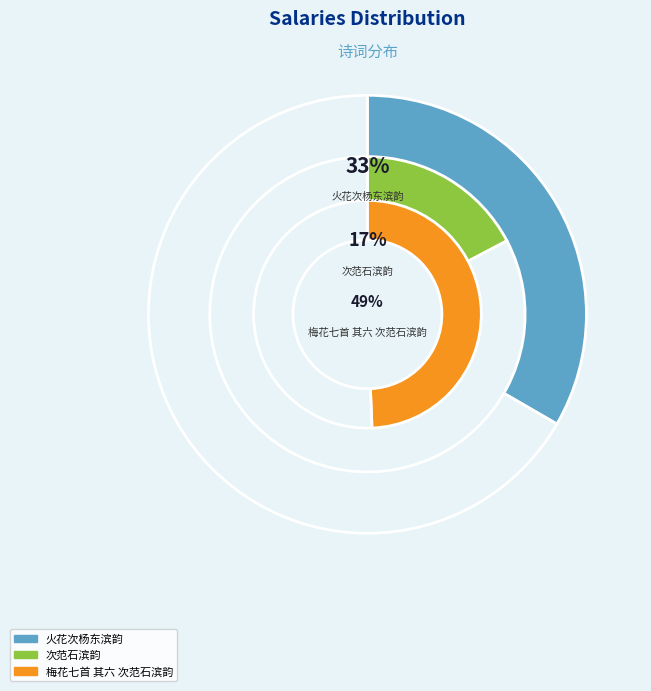

What is the change in value from 火花次杨东滨韵 to 梅花七首 其六 次范石滨韵?

+272762